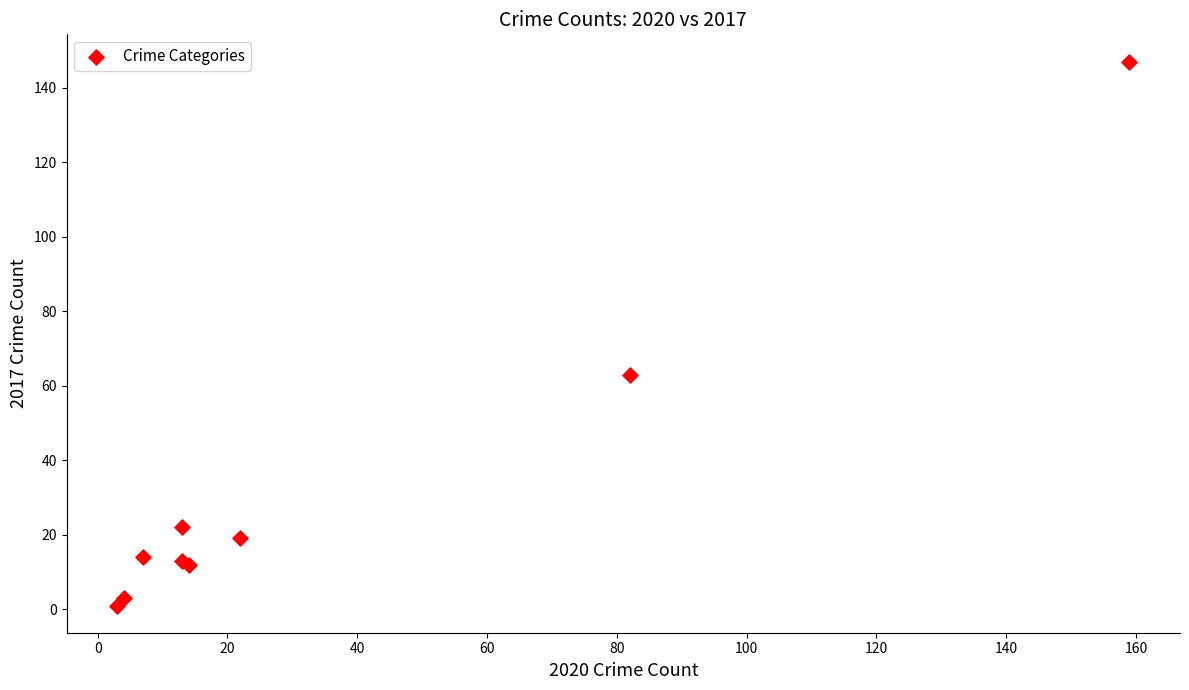

What Y value in the scatter plot is closest to 74?

63